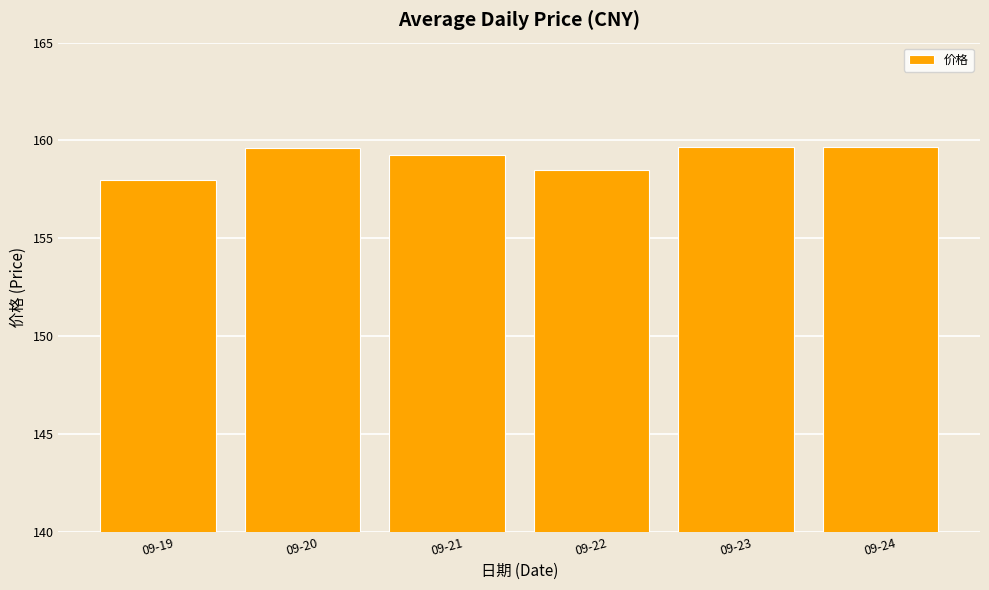

What is the sum of the values at 09-21 and 09-19?

317.3